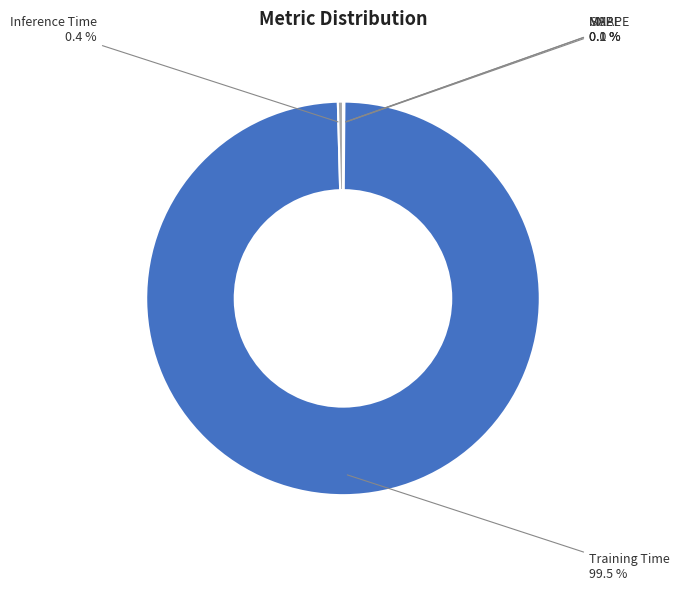

How much of the chart is everything except Inference Time?

99.6%